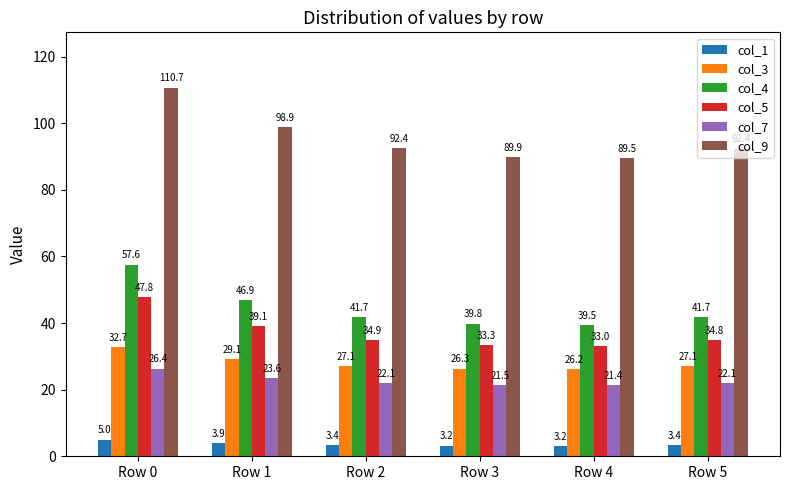

Which category has the highest value in the col_5 series?

Row 0